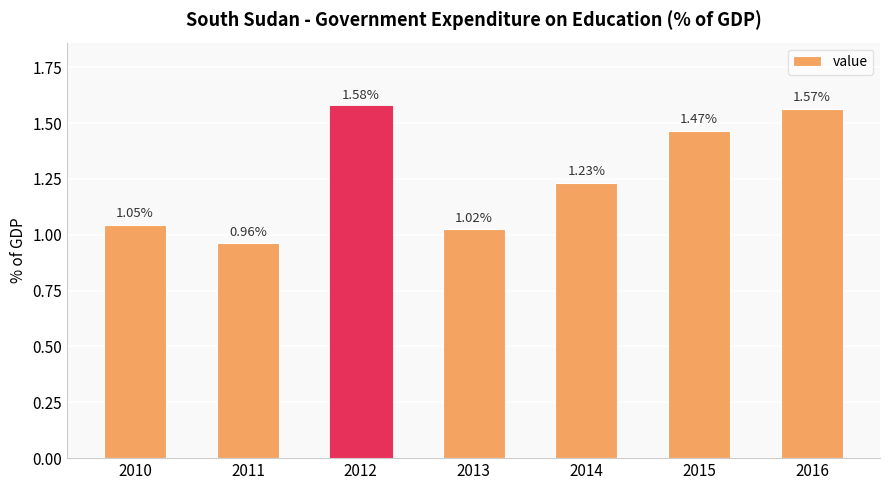

How many data points are less than 1?

1